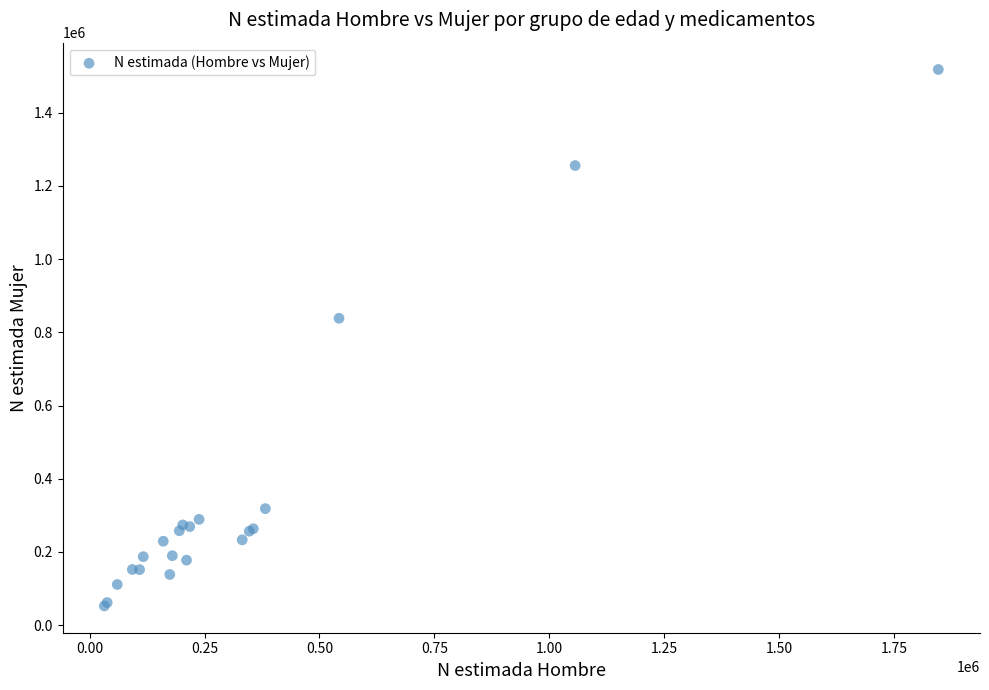

What Y value in the scatter plot is closest to 785445?

838520